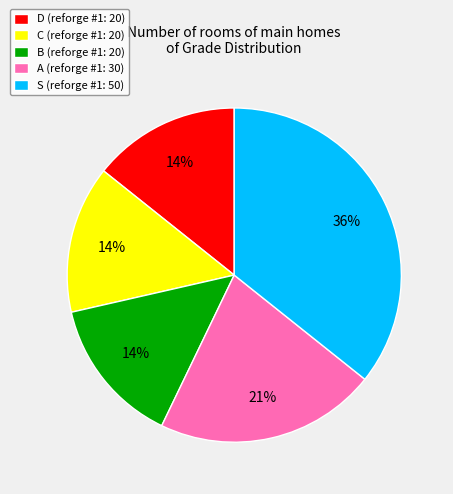

Count the number of slices in the pie.

5